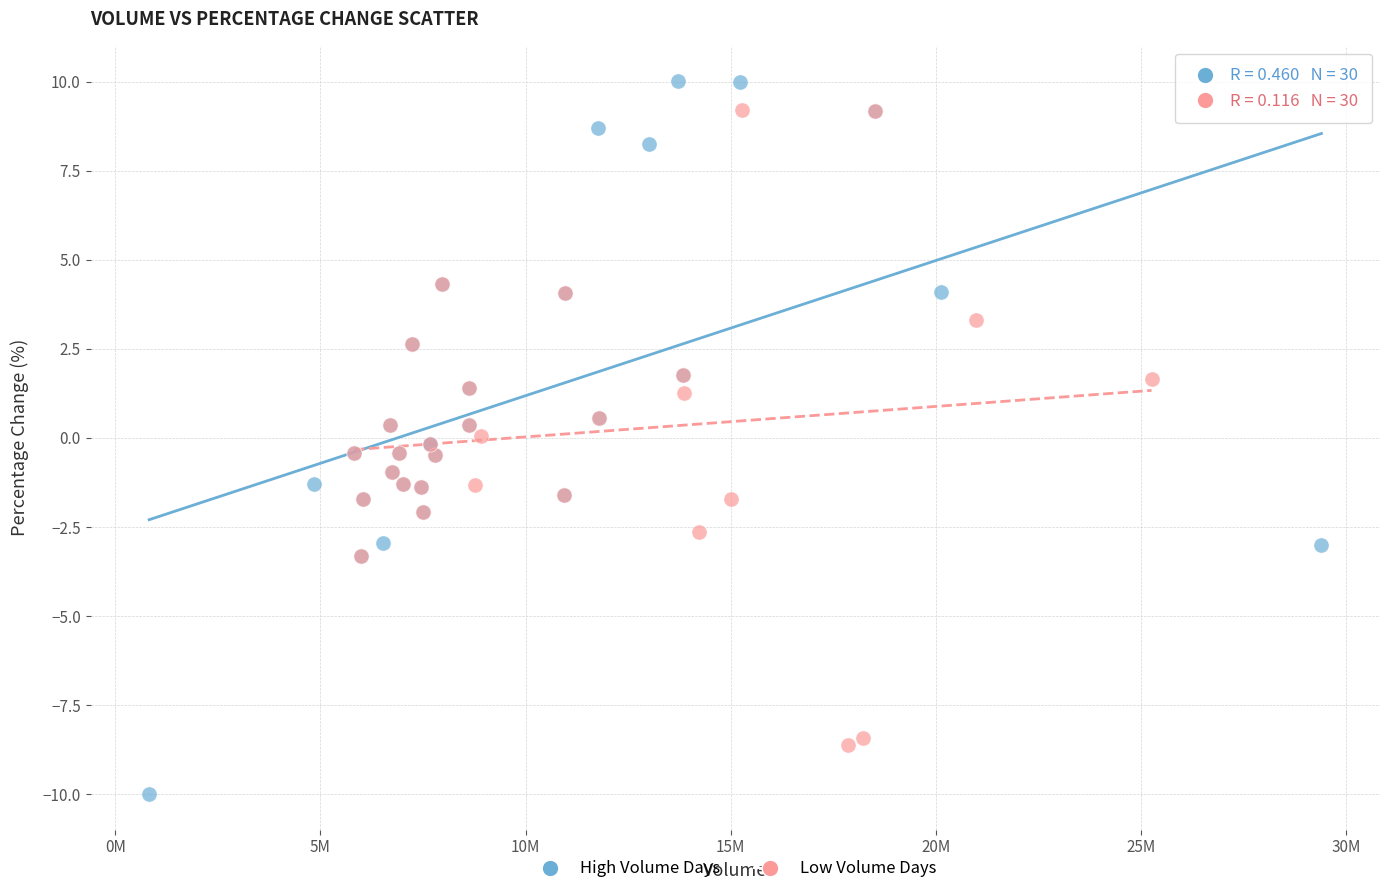

Which series has the widest spread of Y values?

High Volume Days